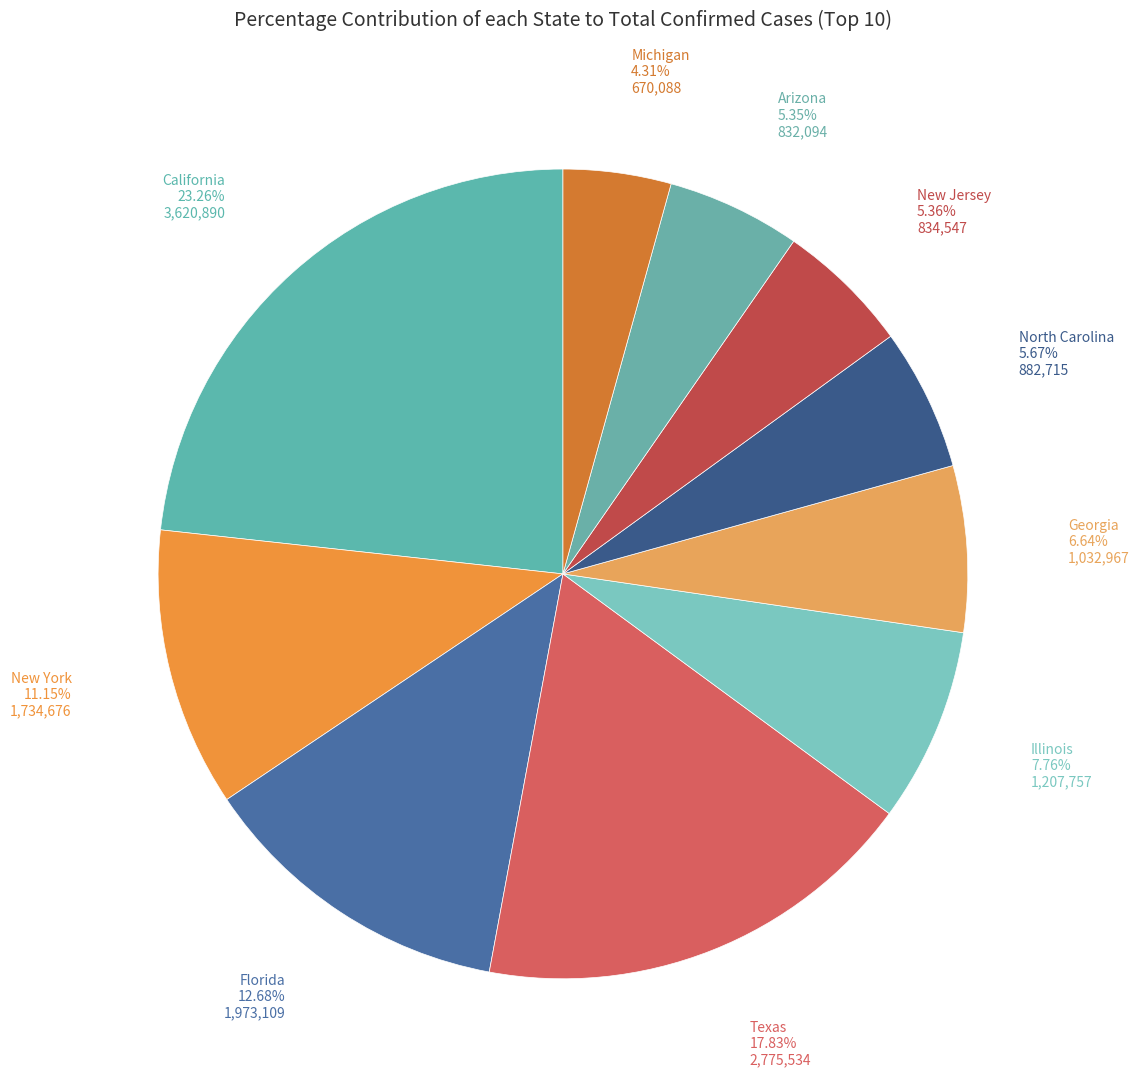

Which category has the biggest portion of the pie?

California